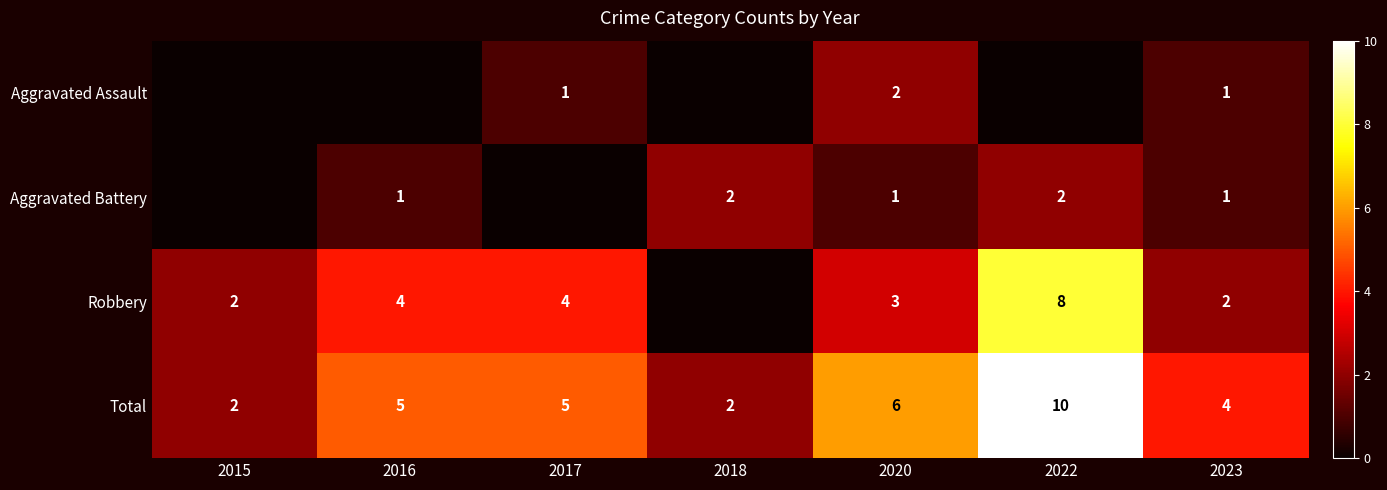

At which category is the sum across all series the highest?

2022